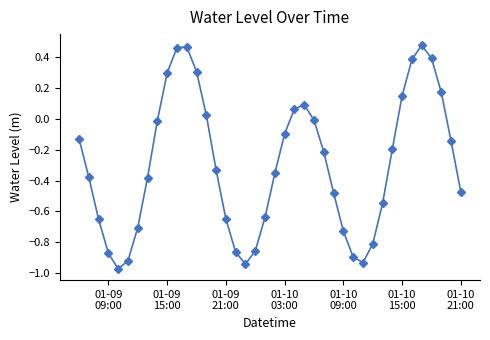

How many interior local valleys (lower than both neighbors) does the data have?

3